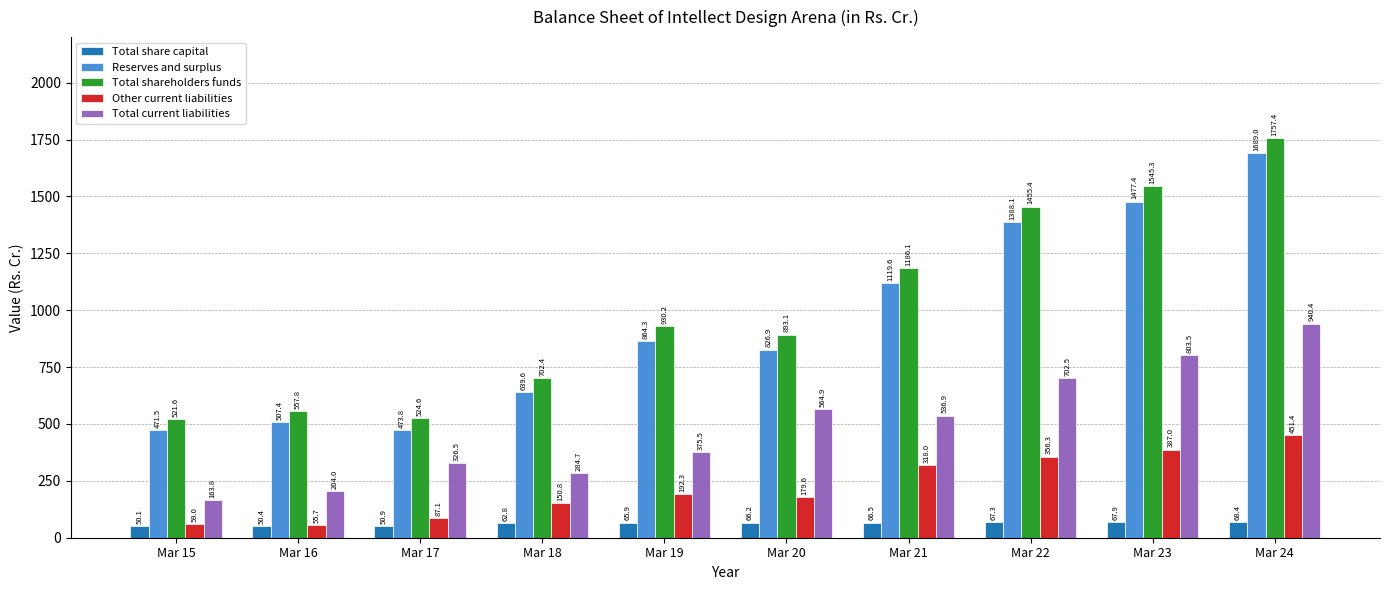

List the series in order of their peak value, lowest first.

Total share capital, Other current liabilities, Total current liabilities, Reserves and surplus, Total shareholders funds